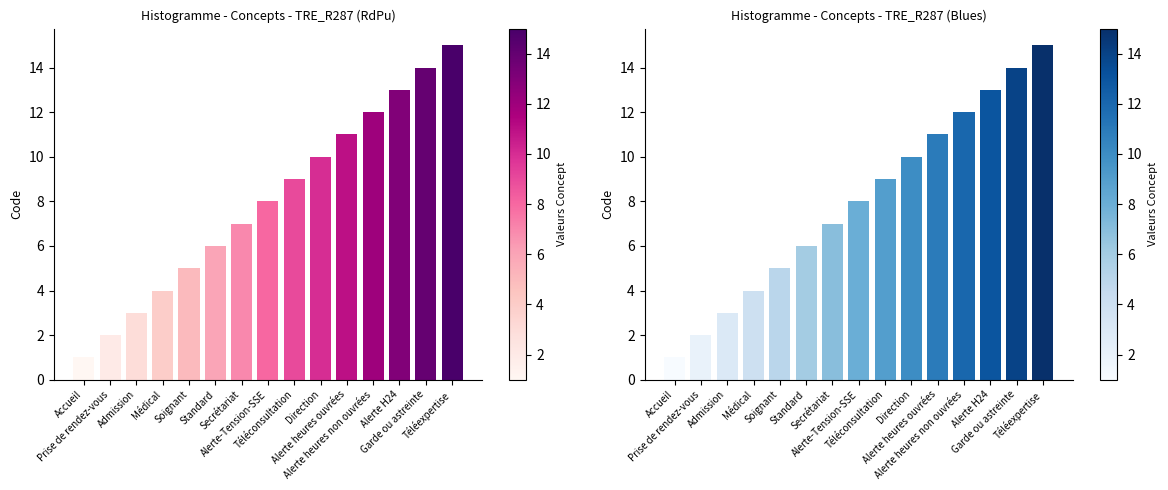

At which category is the sum across all series the highest?

Téléexpertise